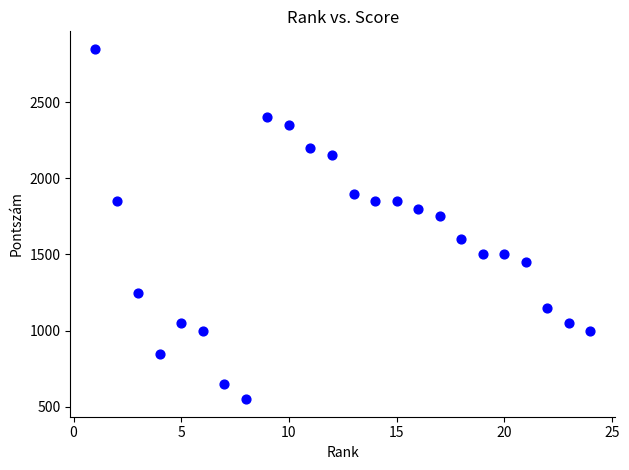

What is the range of X values (max minus min)?

23